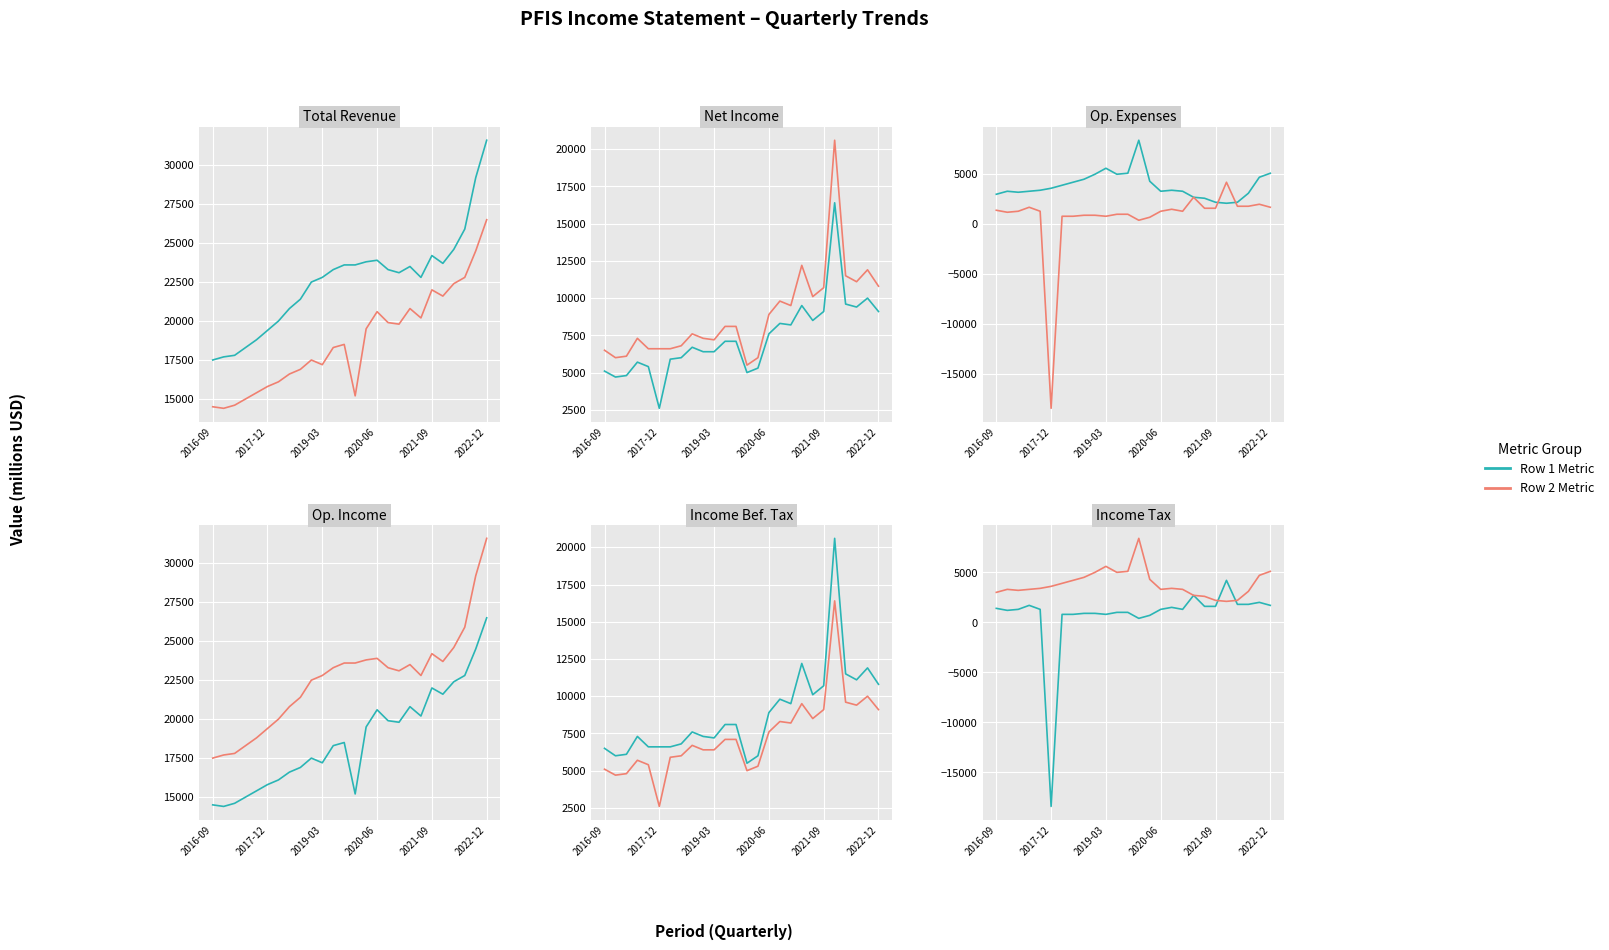

True or false: Total Revenue and Income Tax Expense intersect in this chart.

False